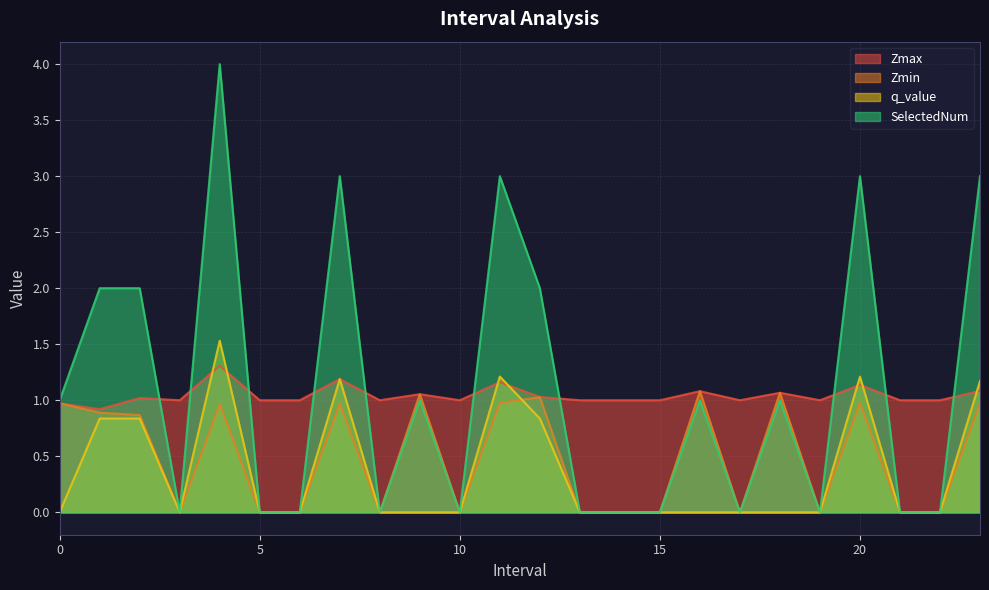

Reading left to right, what are all the values shown in this chart?

Zmax: 0=1.0	1=0.9	2=1.0	3=1.0	4=1.3	5=1.0	6=1.0	7=1.2	8=1.0	9=1.1	10=1.0	11=1.2	12=1.0	13=1.0	14=1.0	15=1.0	16=1.1	17=1.0	18=1.1	19=1.0	20=1.1	21=1.0	22=1.0	23=1.1
Zmin: 0=1.0	1=0.9	2=0.9	3=0.0	4=1.0	5=0.0	6=0.0	7=1.0	8=0.0	9=1.1	10=0.0	11=1.0	12=1.0	13=0.0	14=0.0	15=0.0	16=1.1	17=0.0	18=1.1	19=0.0	20=1.0	21=0.0	22=0.0	23=1.0
q_value: 0=-0.0	1=0.8	2=0.8	3=0.0	4=1.5	5=0.0	6=0.0	7=1.2	8=0.0	9=-0.0	10=0.0	11=1.2	12=0.8	13=0.0	14=0.0	15=0.0	16=-0.0	17=0.0	18=-0.0	19=0.0	20=1.2	21=0.0	22=0.0	23=1.2
SelectedNum: 0=1.0	1=2.0	2=2.0	3=0.0	4=4.0	5=0.0	6=0.0	7=3.0	8=0.0	9=1.0	10=0.0	11=3.0	12=2.0	13=0.0	14=0.0	15=0.0	16=1.0	17=0.0	18=1.0	19=0.0	20=3.0	21=0.0	22=0.0	23=3.0